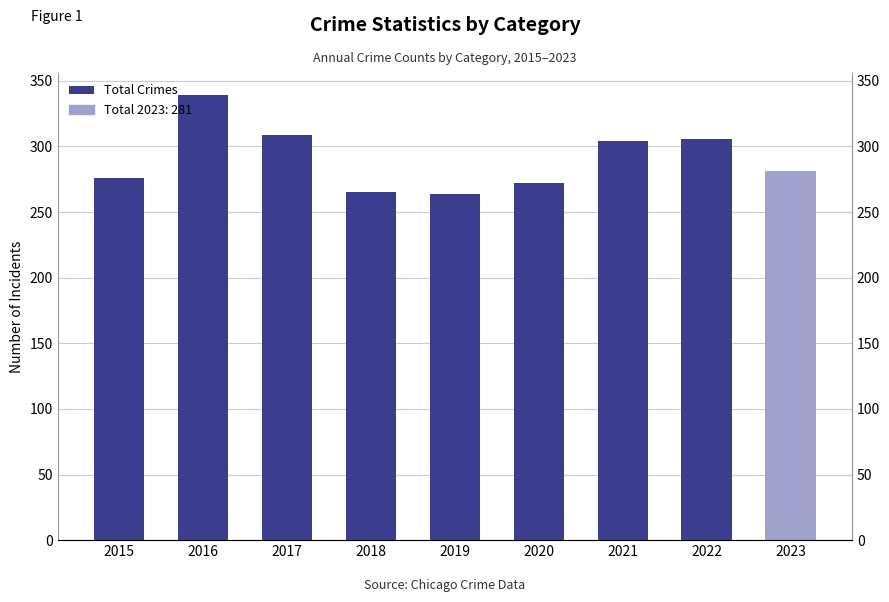

What is the smallest value displayed?

264